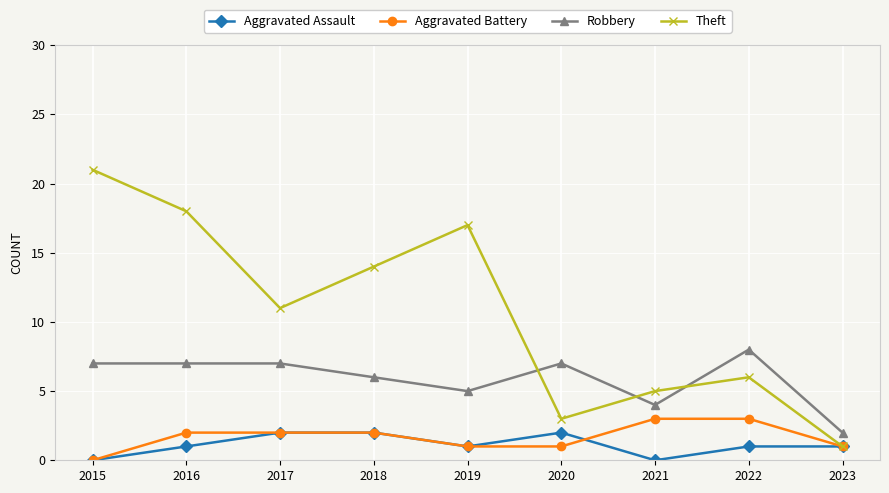

What is the spread (max minus min) of values at 2020?

6